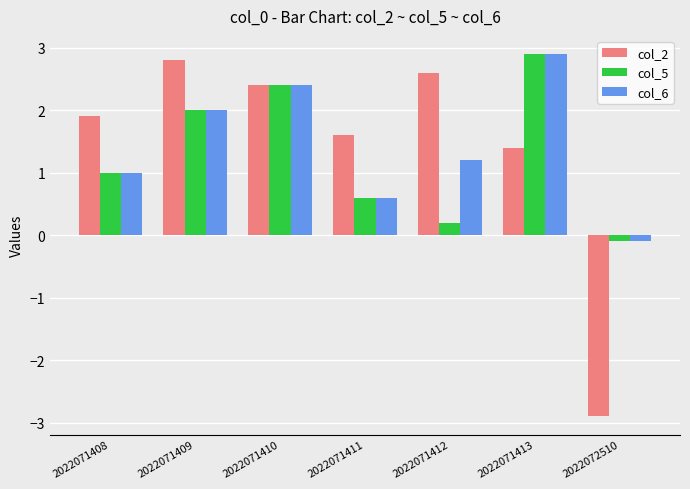

How many values in col_6 are below zero?

1